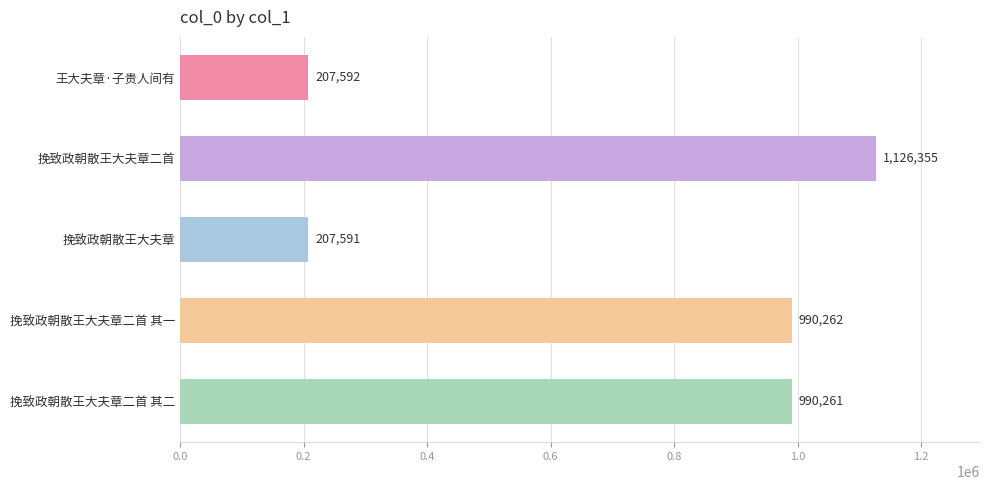

How many bars are there in total?

5